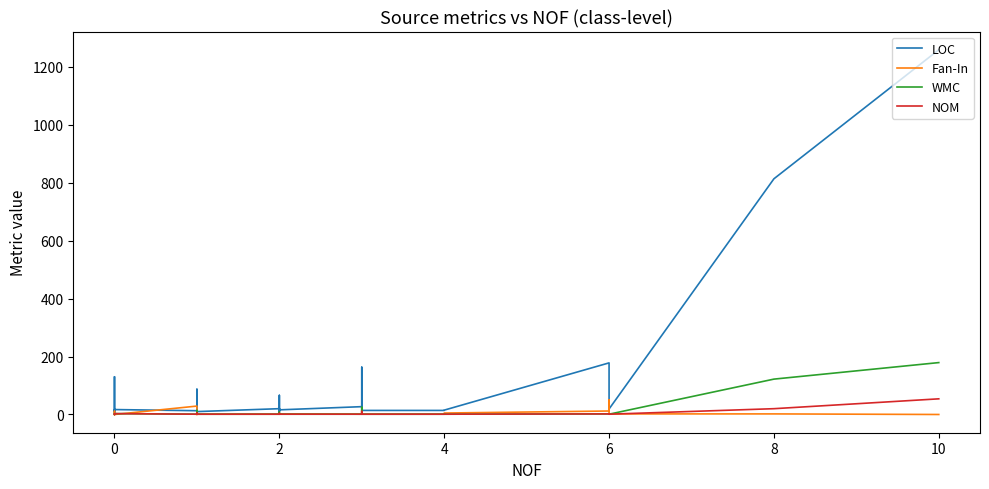

How many interior local peaks does the NOM series have?

5